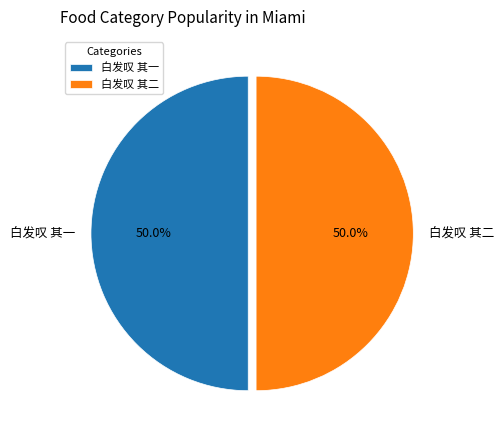

What is the ratio of the value at 白发叹 其二 to the value at 白发叹 其一?

1.0